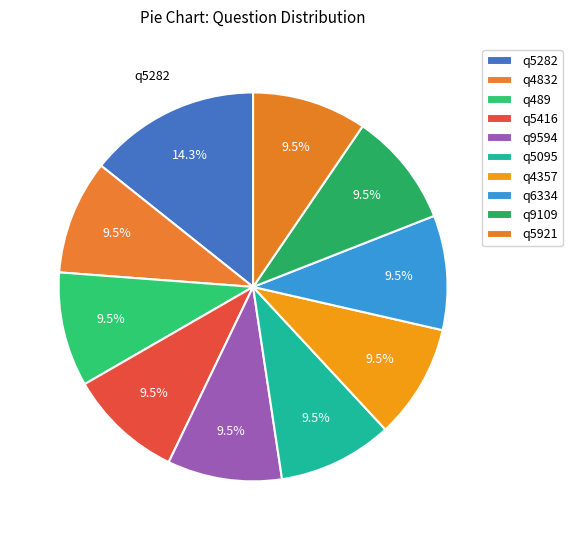

To the nearest percent, what portion does q4357 represent?

10%